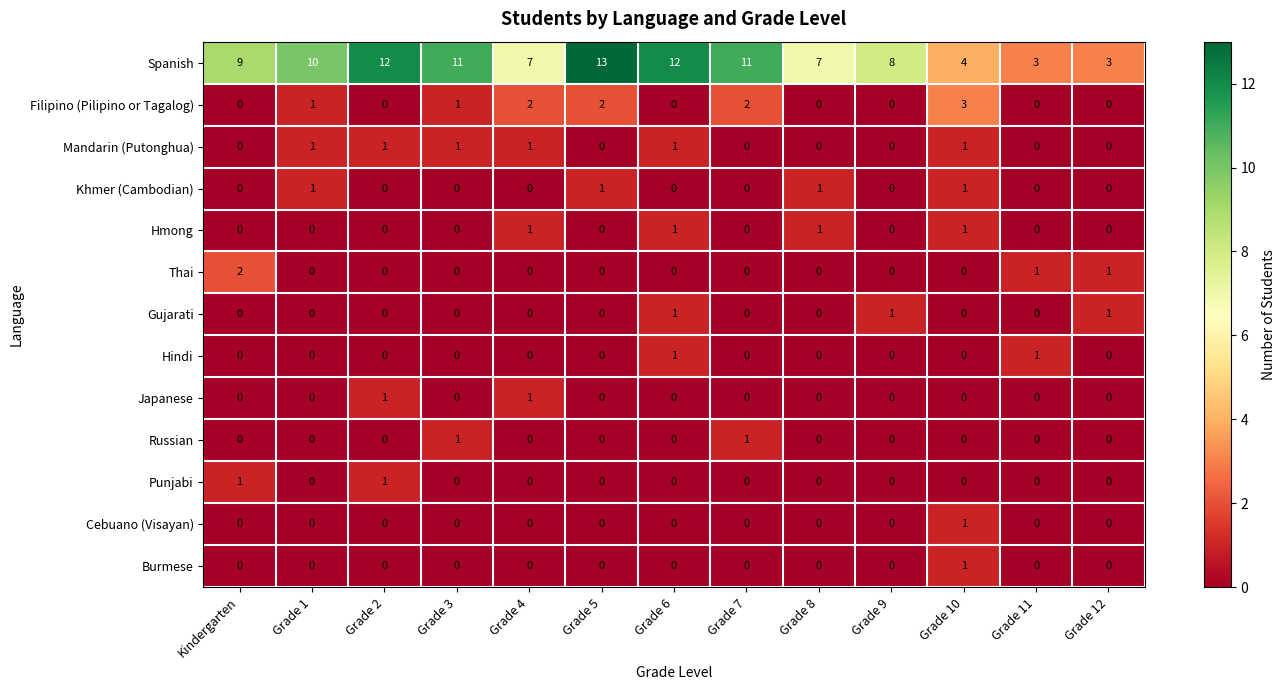

Between Grade 3 and Grade 10, which series saw the biggest shift?

Spanish